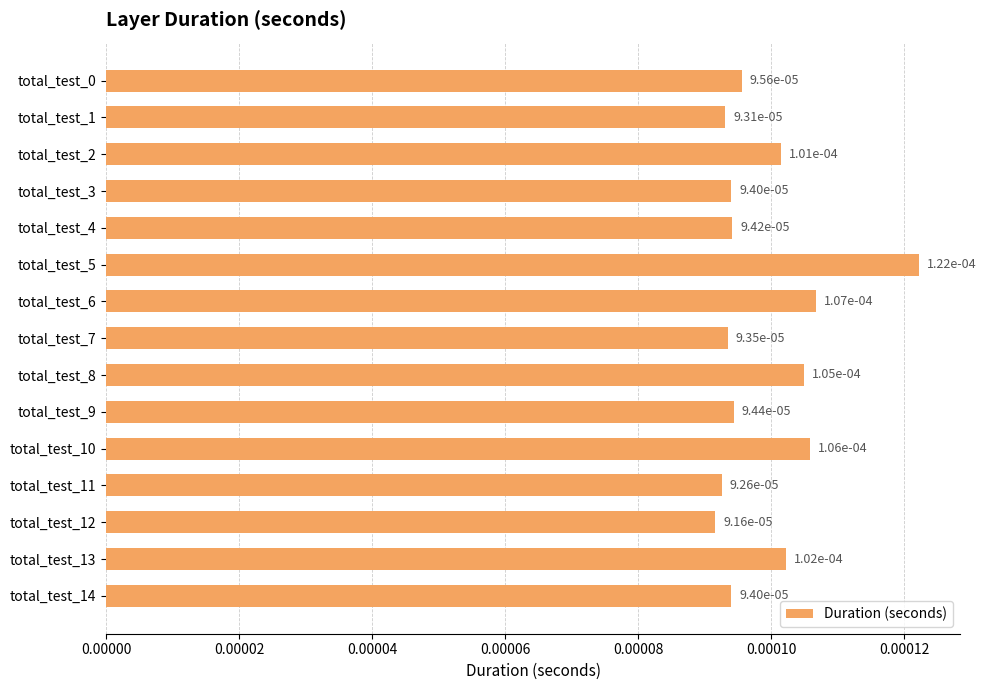

How many values are between 0 and 1?

15